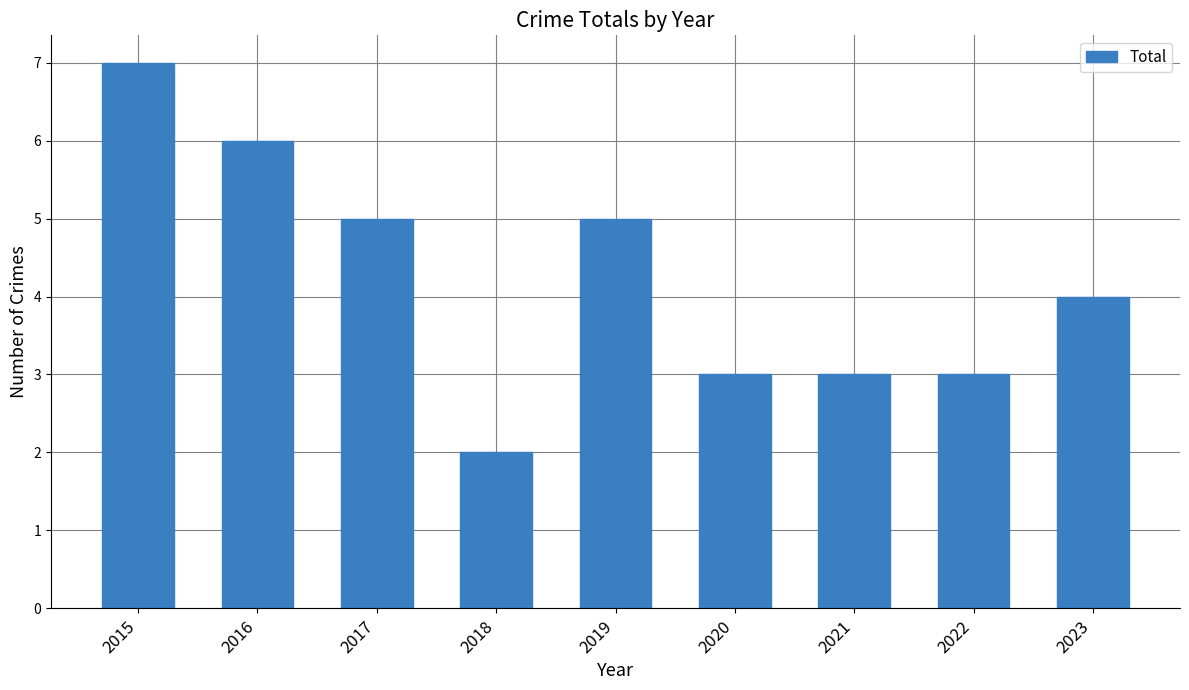

True or false: the data shows 3 at 2017.

False